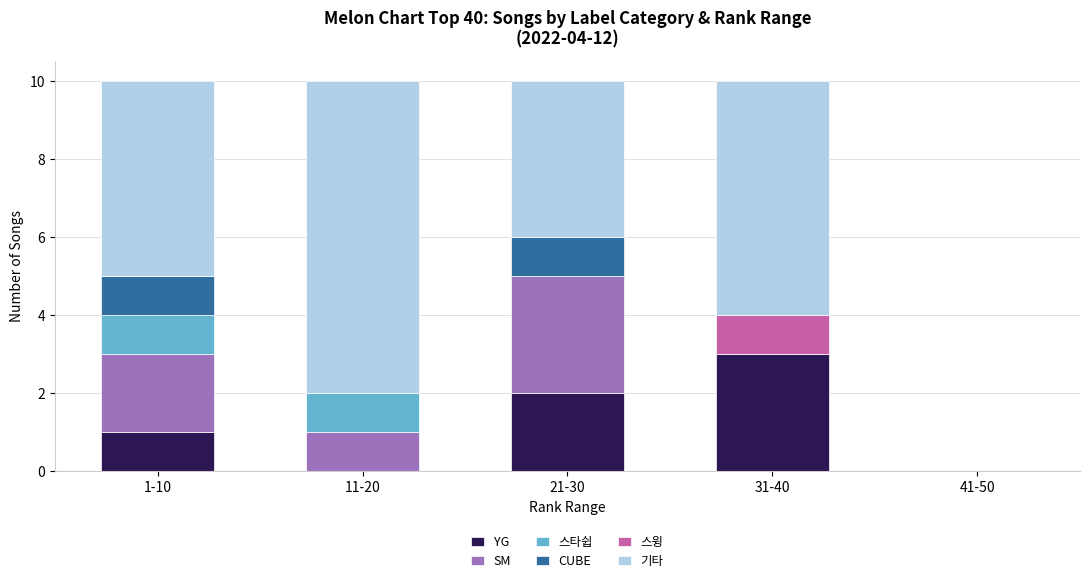

Which category has the highest value in the YG series?

31-40